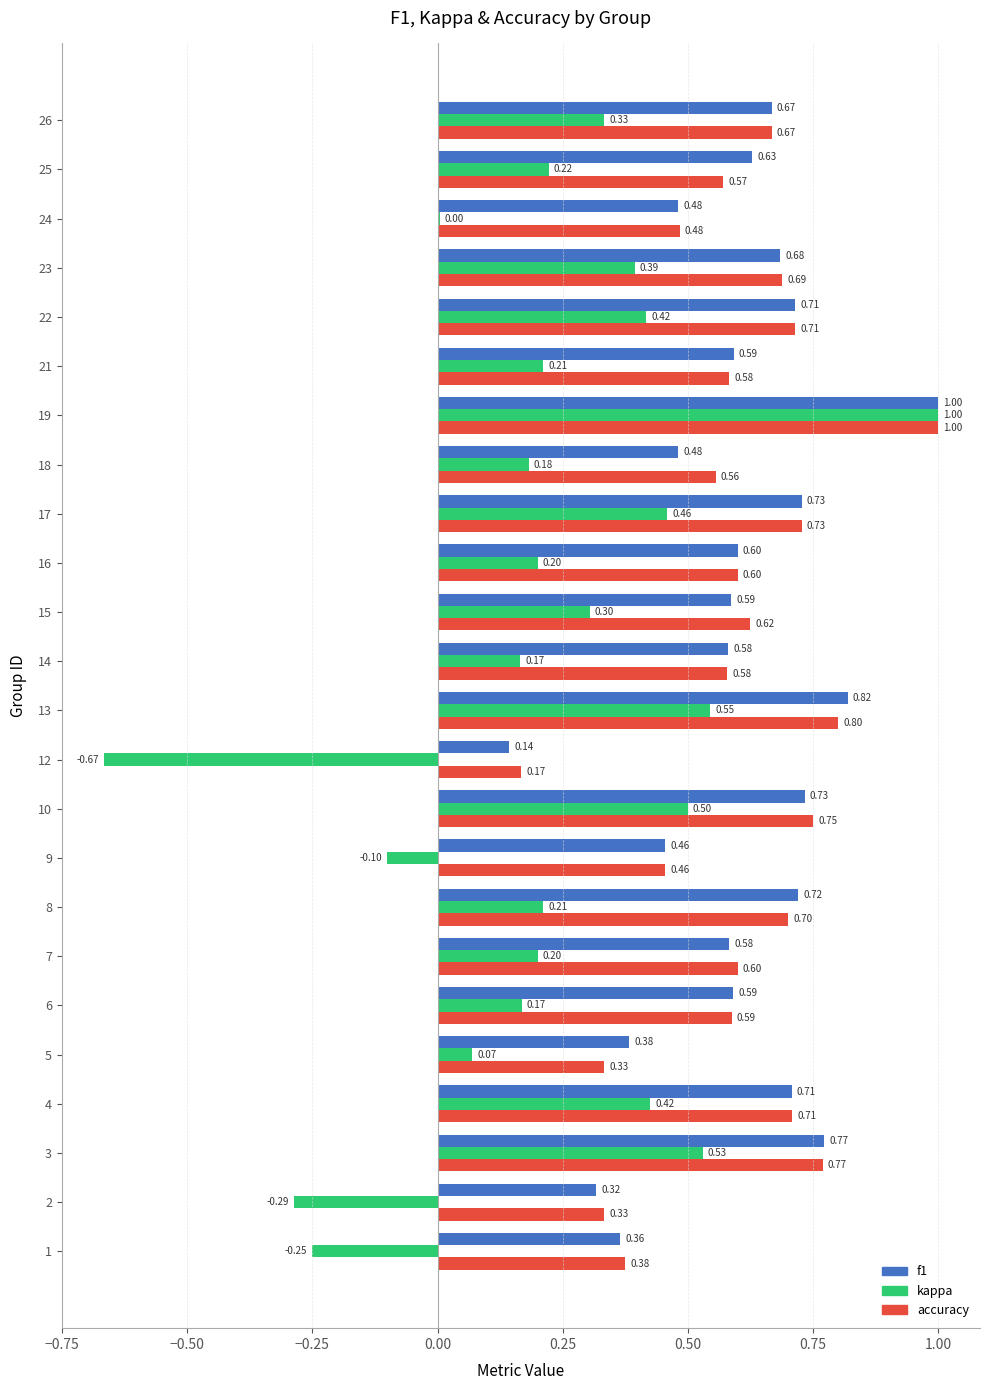

The value of f1 at 23 is 0.3. True or false?

False